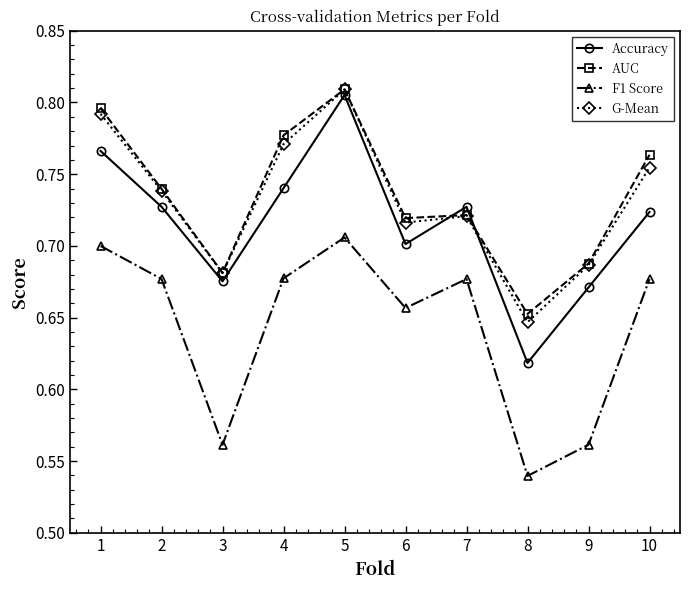

How many AUC values are between 0 and 1?

10